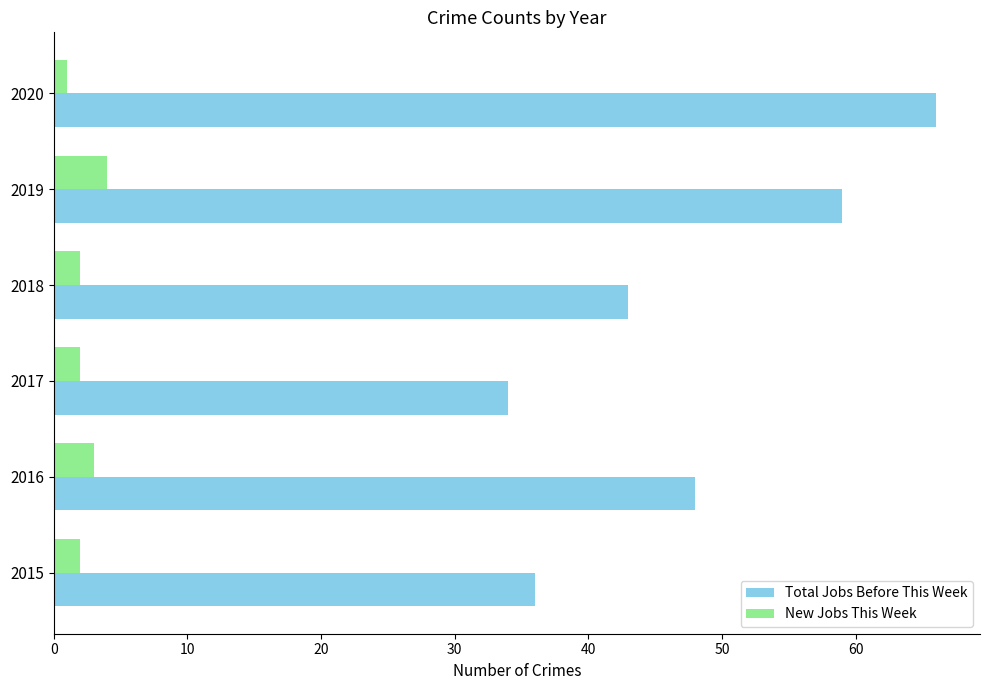

What value does the Total Jobs Before This Week series have at 2017, to the nearest 10?

30